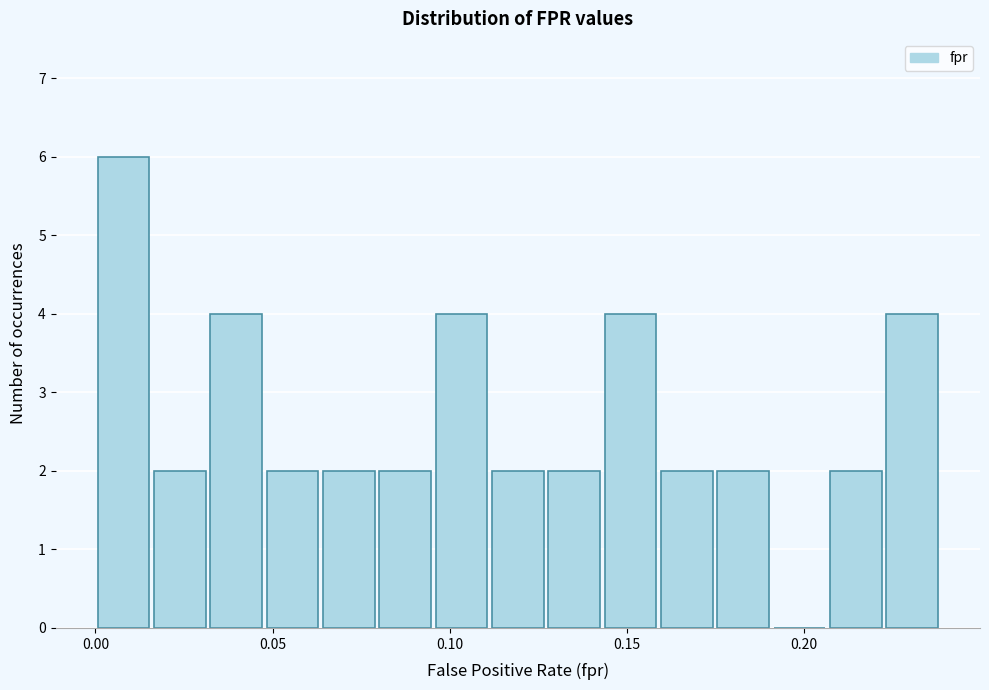

Read against the x-axis, roughly where is the centre of the tallest bar?

0.010